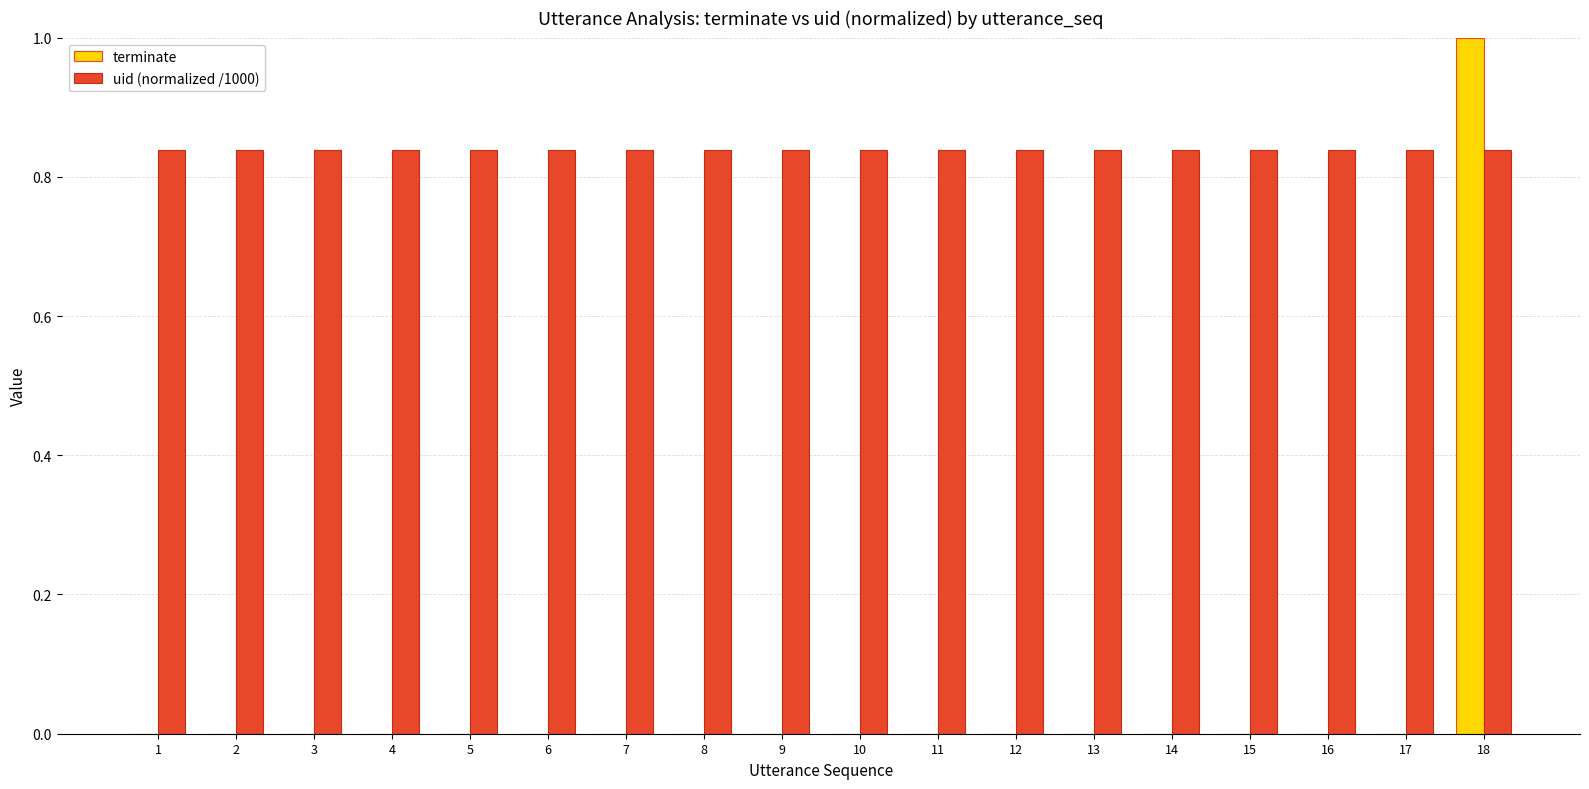

Which series has the largest total across all categories?

uid (normalized /1000)